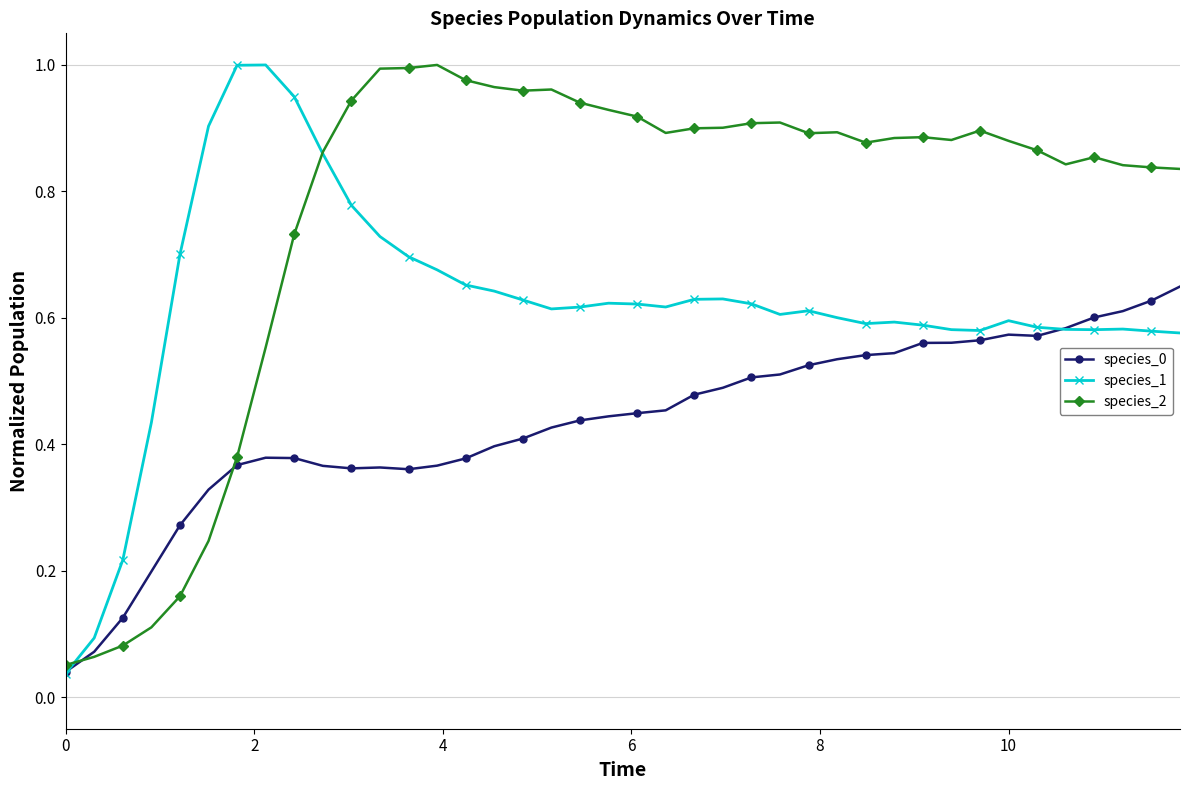

Which series has the largest total across all categories?

species_2